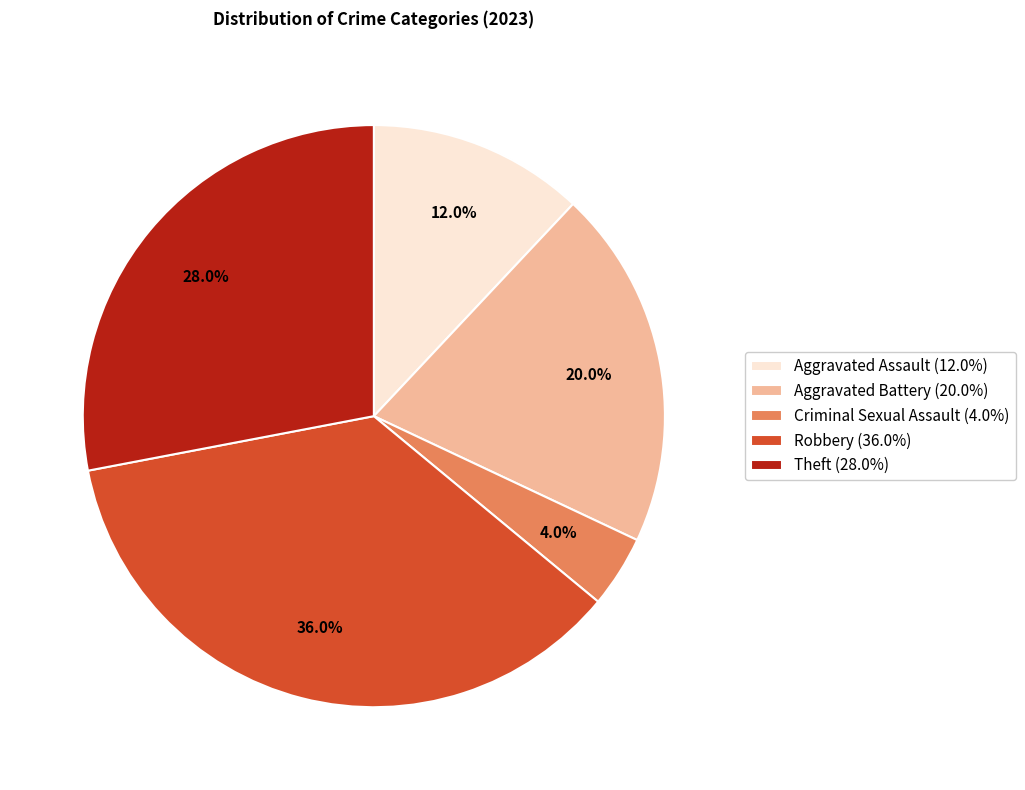

Does any single category account for the majority?

No